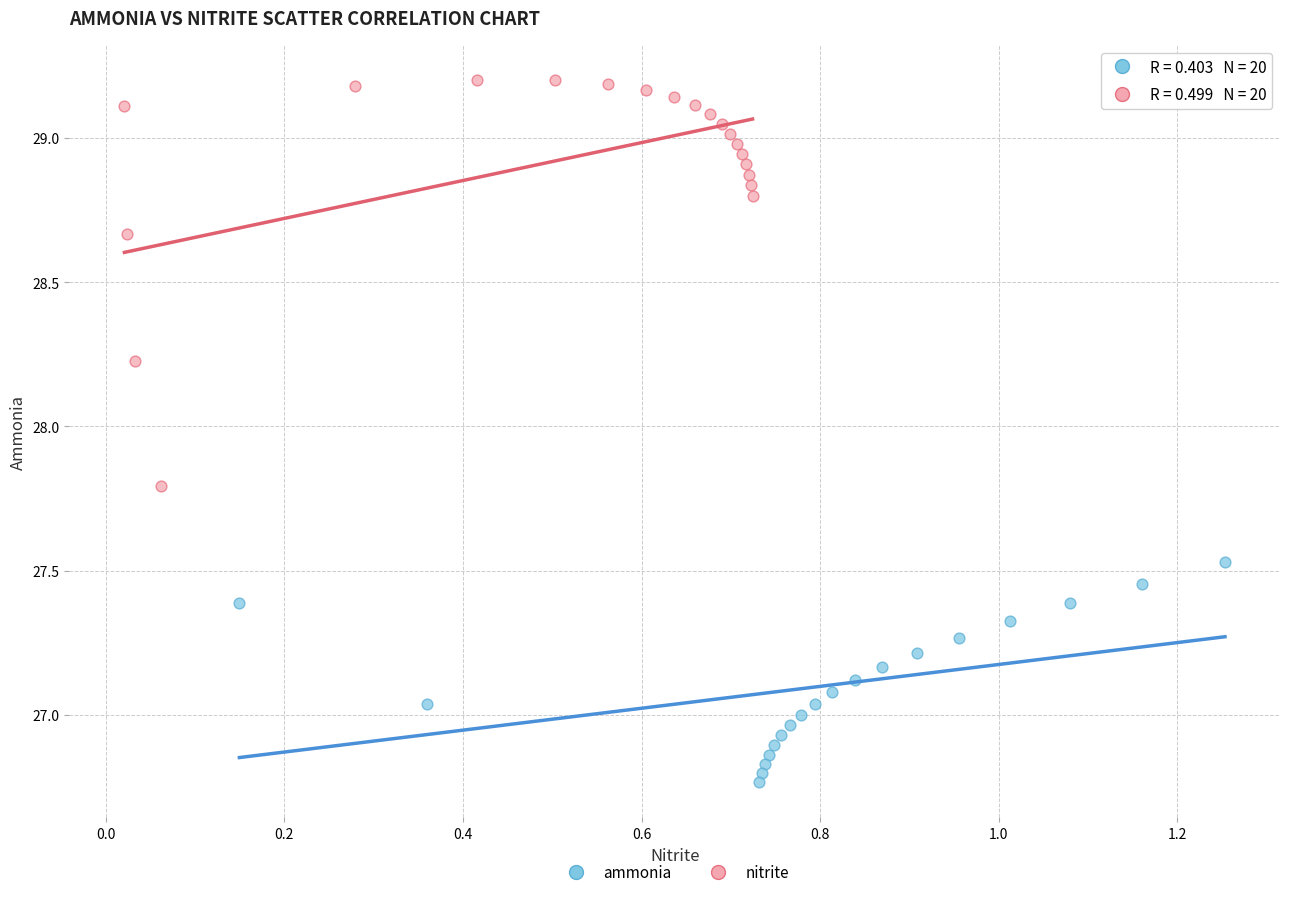

Which series contains the highest Y value?

nitrite